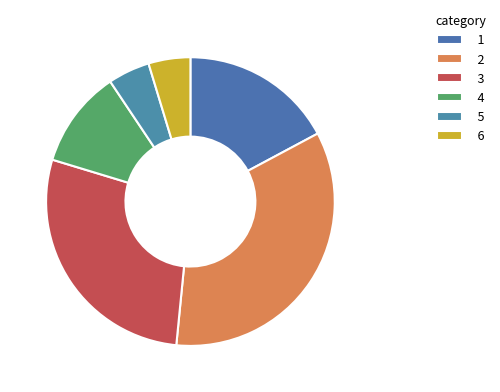

Does any single category account for the majority?

No